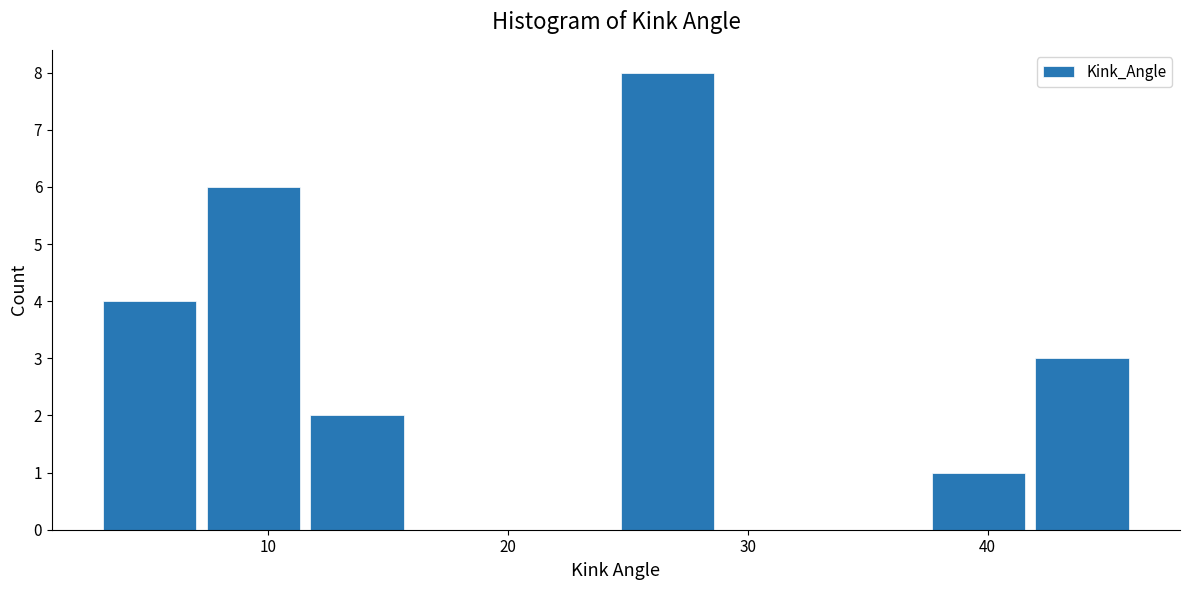

Reading left to right, list every bar in this chart as the range it spans on the x-axis followed by its height. Neither the bar edges nor the heights are printed on the chart, so give them approximately, as read against the axes.

3 to 7: 4
7 to 12: 6
12 to 16: 2
16 to 20: 0
20 to 24: 0
24 to 29: 8
29 to 33: 0
33 to 37: 0
37 to 42: 1
42 to 46: 3